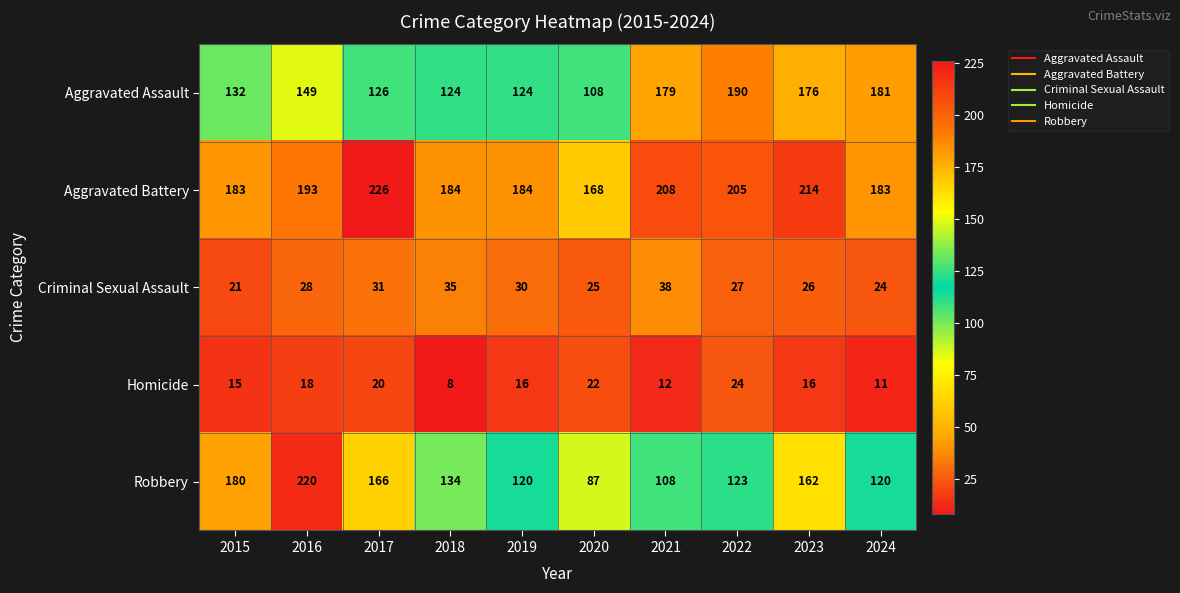

What is the greatest value displayed?

226